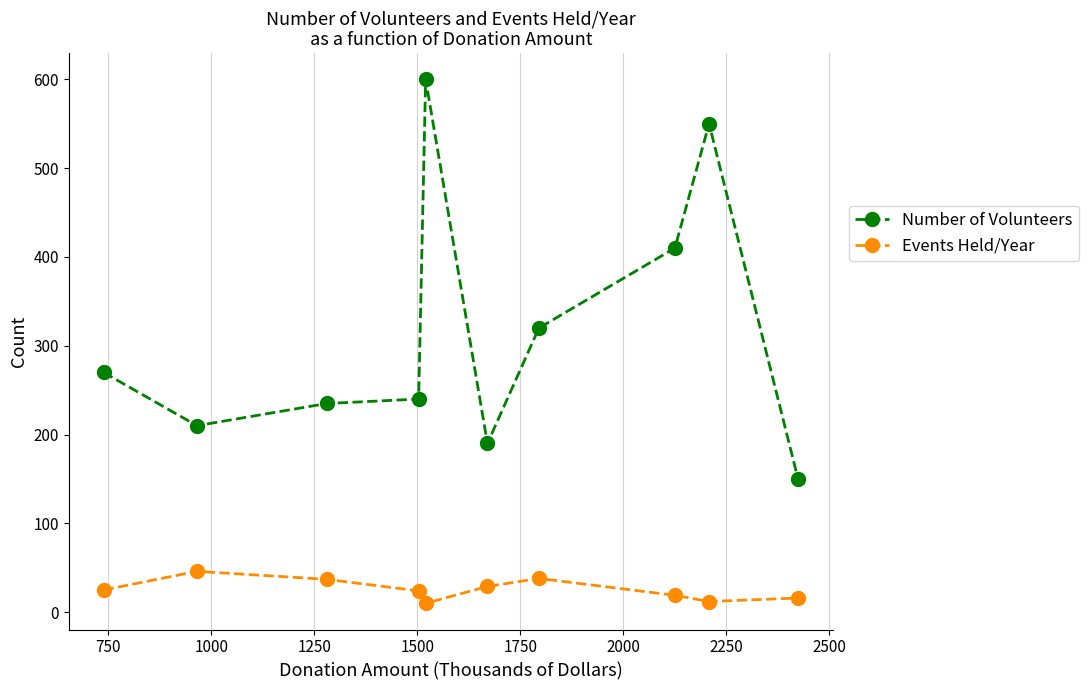

In Events Held/Year, how many points are lower than both neighbors (excluding endpoints)?

2